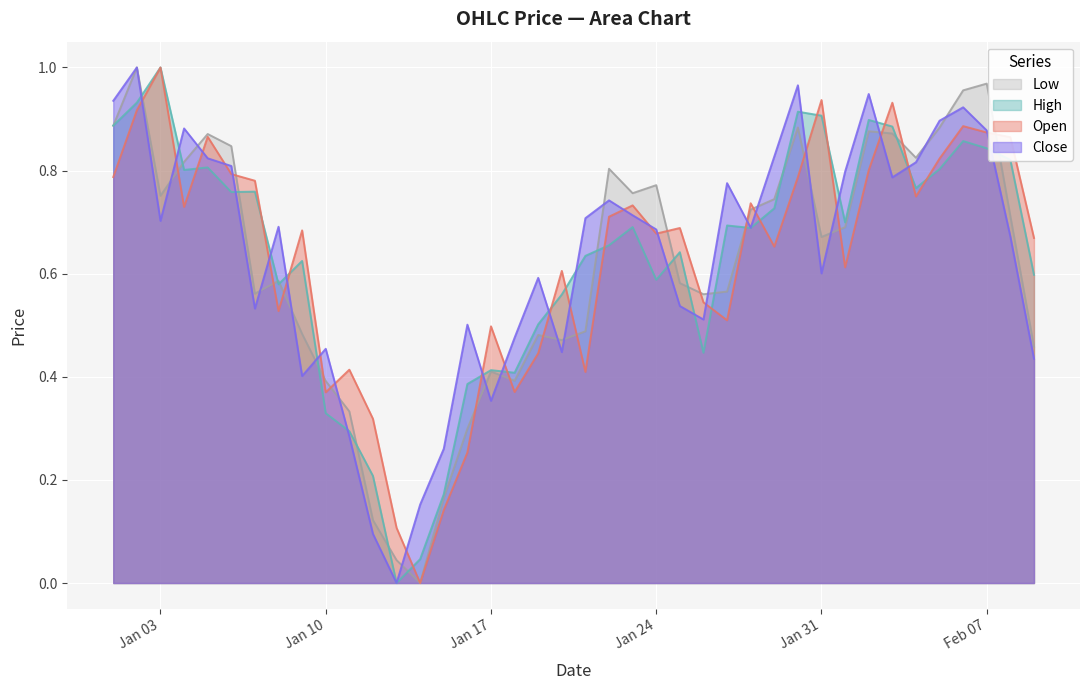

The value of Low at 2023-02-01 is 0.3. True or false?

False